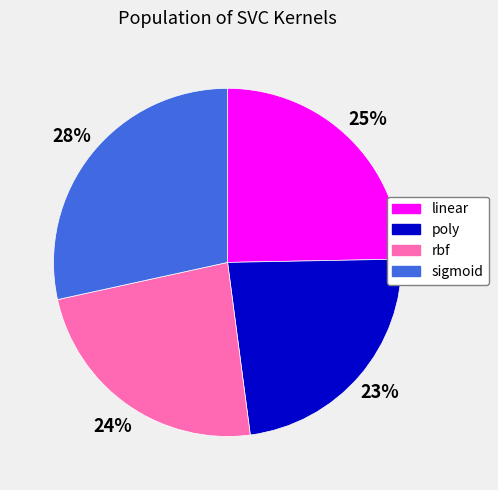

How many slices are in this pie chart?

4